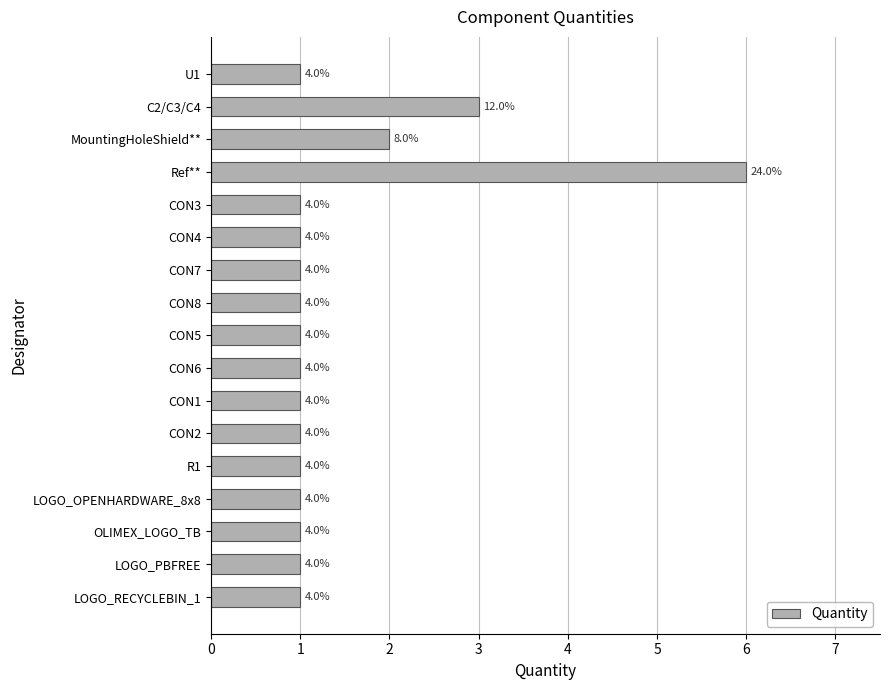

Does the chart contain stacked bars?

No